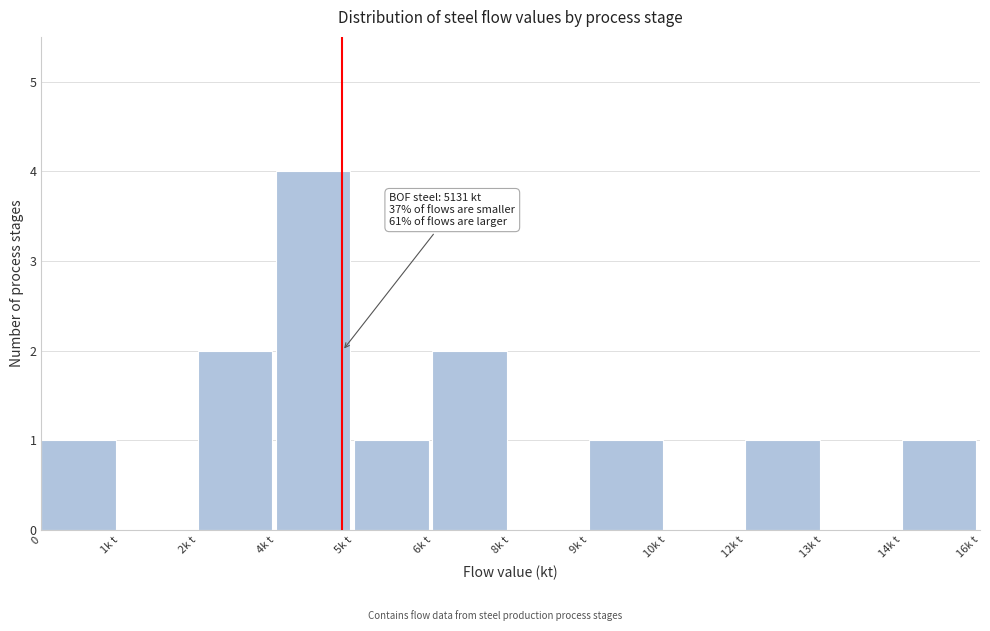

Reading left to right, list all the values displayed in this chart.

0=1	1k t=0	2k t=2	4k t=4	5k t=1	6k t=2	8k t=0	9k t=1	10k t=0	12k t=1	13k t=0	14k t=1